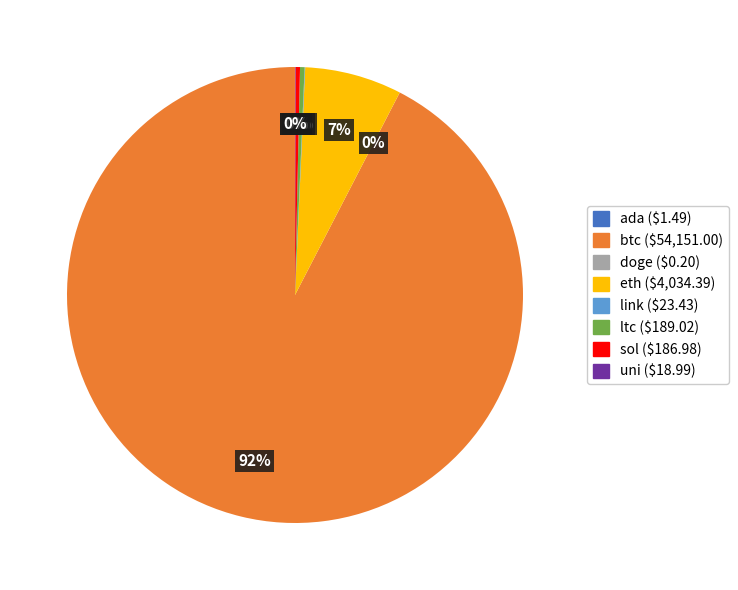

Between ltc and btc, which is larger?

btc